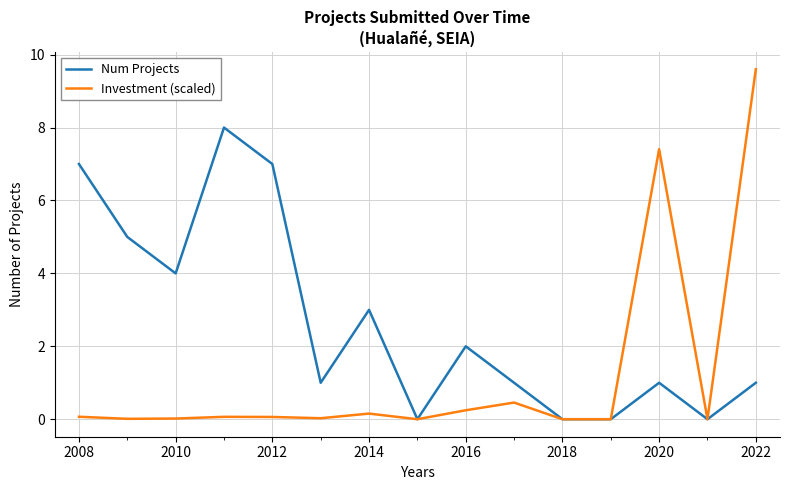

List the series in order of their peak value, highest first.

Investment (scaled), Num Projects